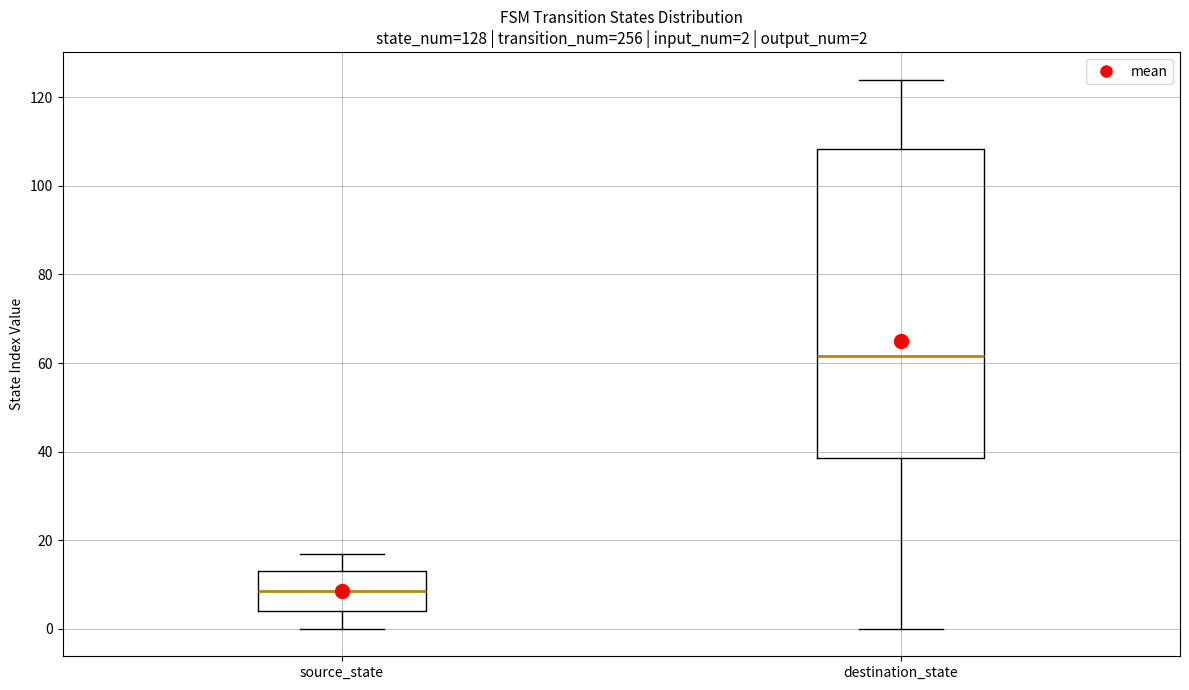

Which box has the highest median line?

destination_state